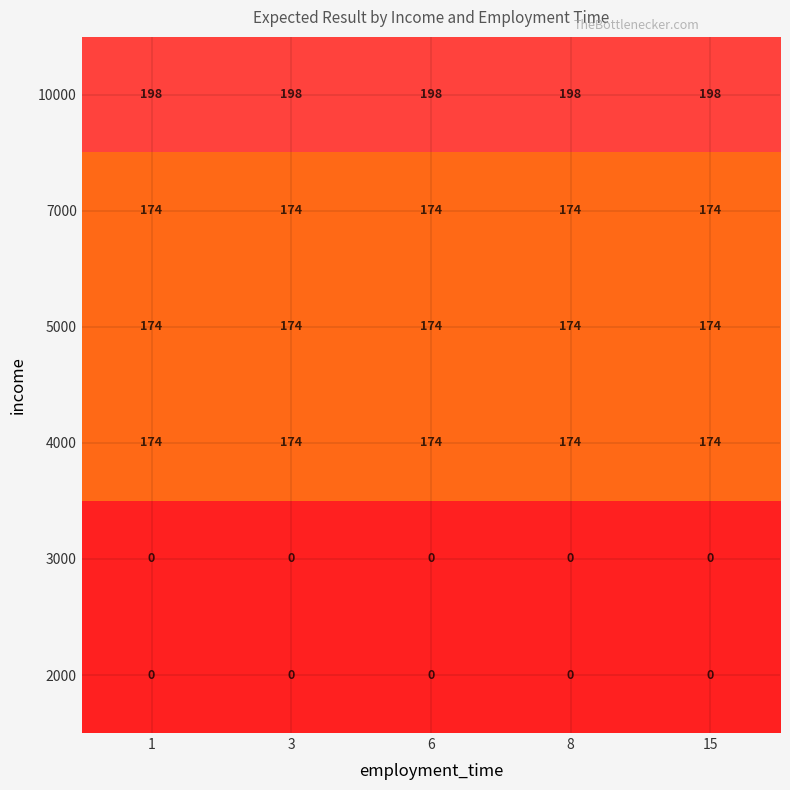

What value does the 4000 series have at 8?

174